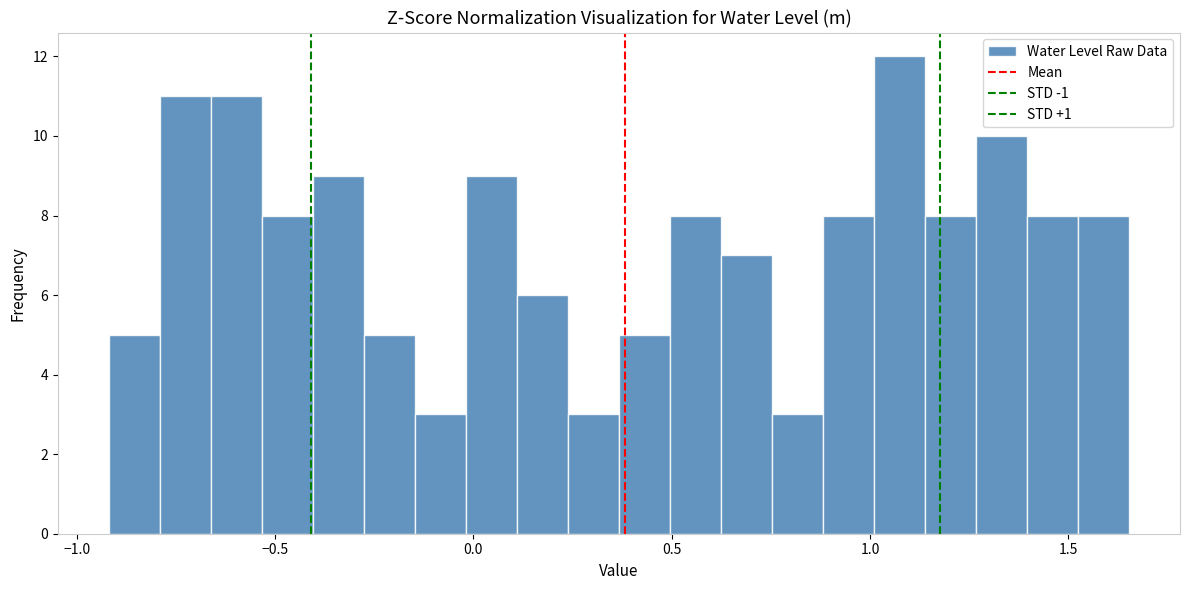

Around what value on the x-axis is the tallest bar? Give the approximate position of its centre, as read against the axis.

1.05